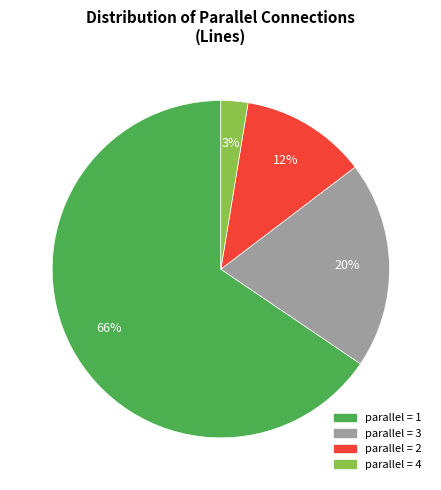

How many segments does this pie chart have?

4